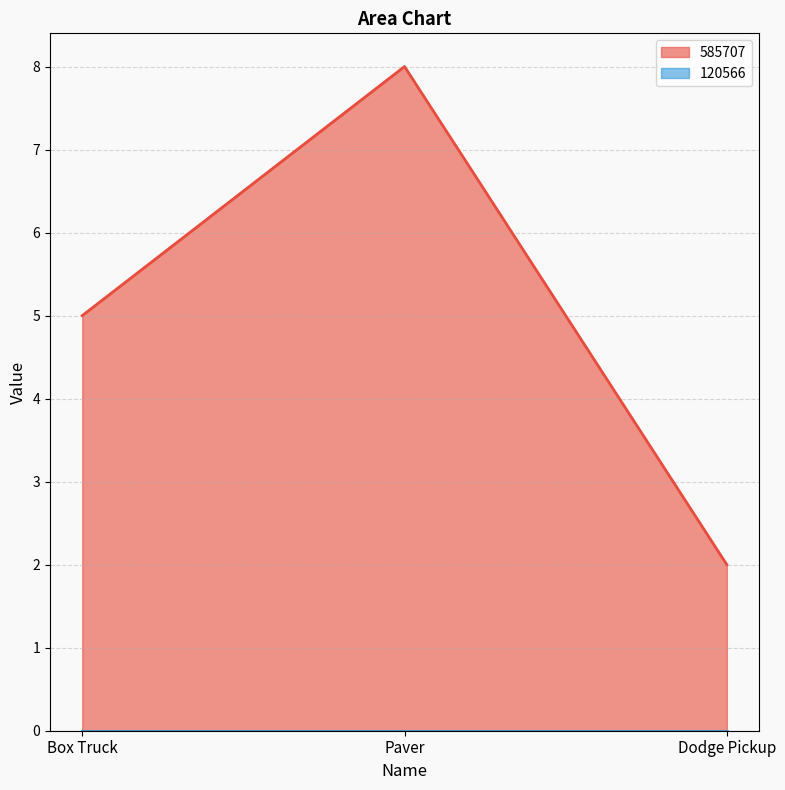

What is the sum of all values?

15